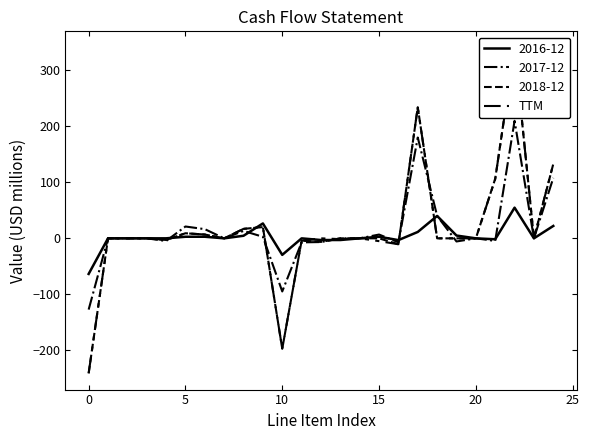

What is the minimum value for 2017-12?

-127.2